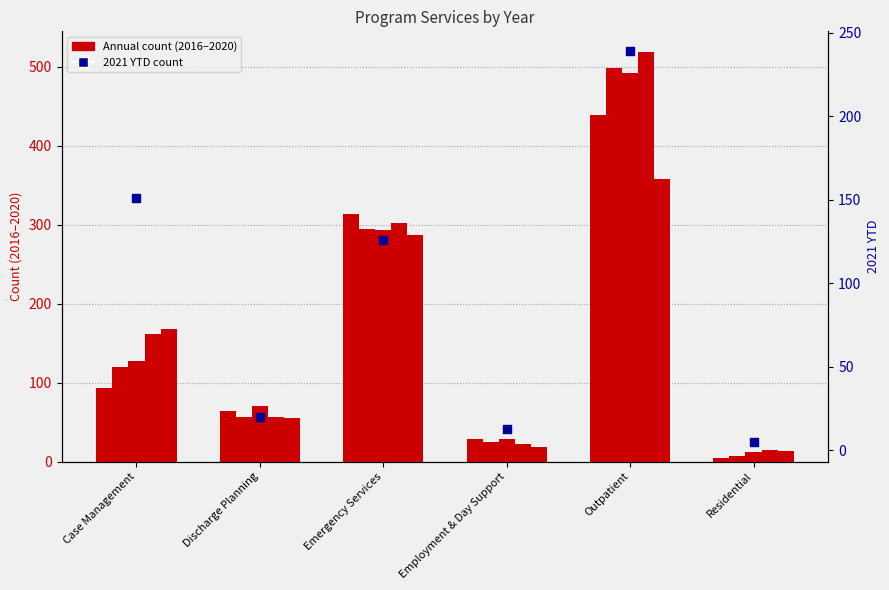

Which has a higher value, Residential or Emergency Services?

Emergency Services